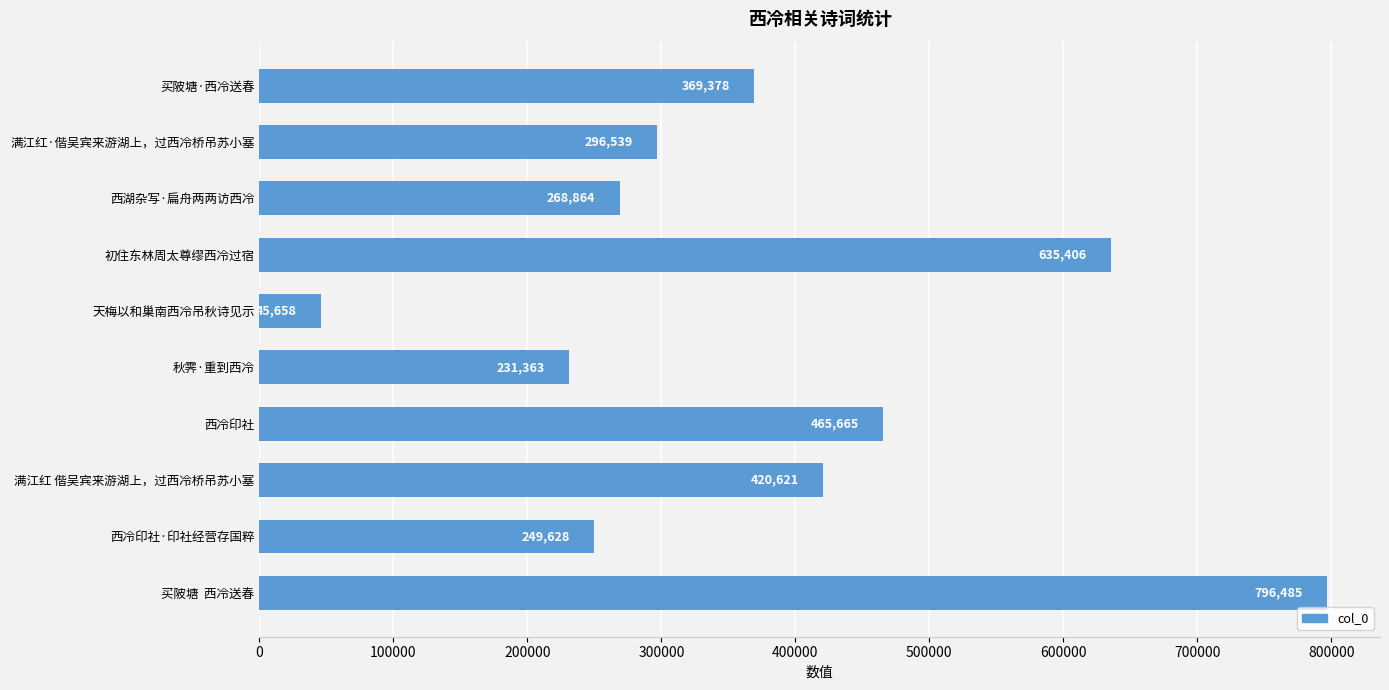

Rank the categories by value from highest to lowest.

买陂塘  西冷送春, 初住东林周太尊缪西冷过宿, 西冷印社, 满江红 偕吴宾来游湖上，过西冷桥吊苏小塞, 买陂塘·西冷送春, 满江红·偕吴宾来游湖上，过西冷桥吊苏小塞, 西湖杂写·扁舟两两访西冷, 西冷印社·印社经营存国粹, 秋霁·重到西冷, 天梅以和巢南西冷吊秋诗见示